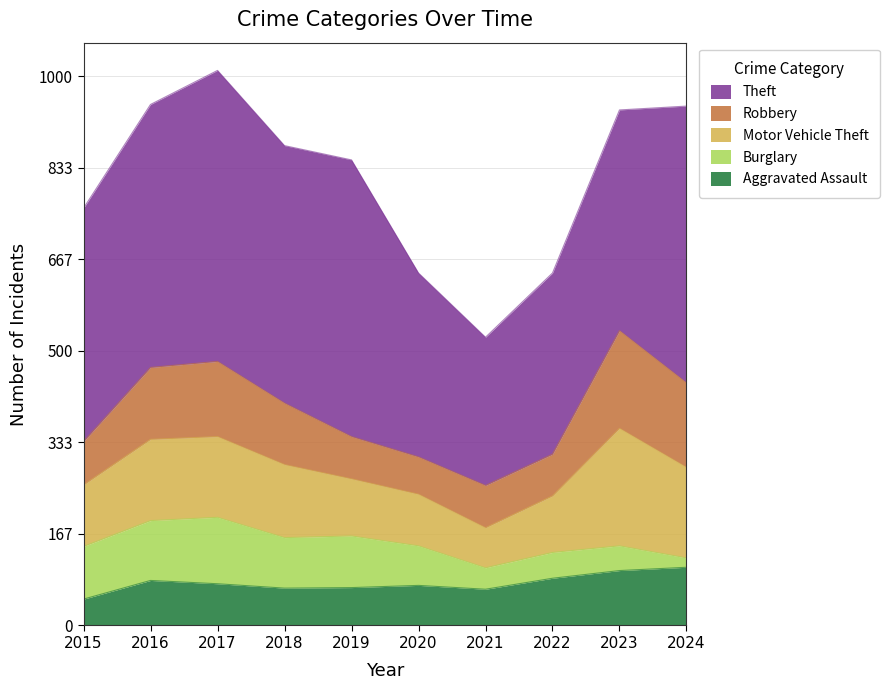

Does the chart have visible grid lines?

Yes